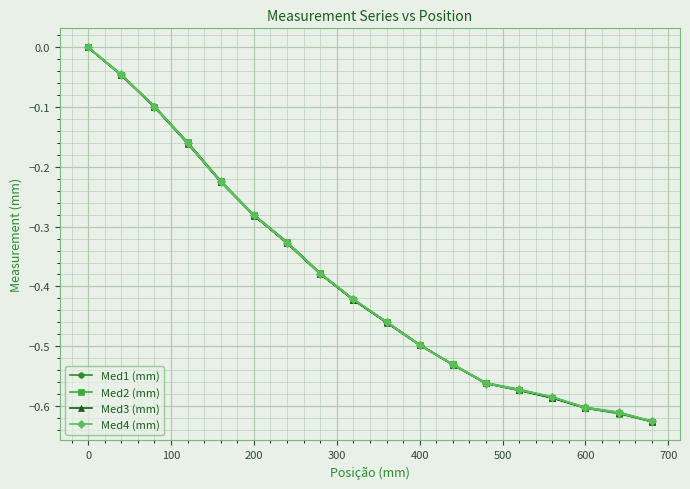

True or false: Med2 (mm) and Med4 (mm) cross at least once.

True